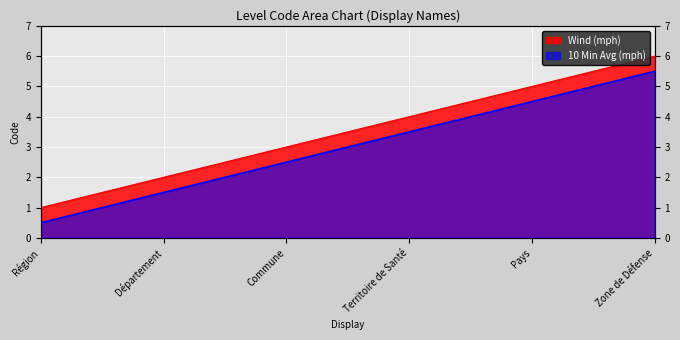

What is the smallest value displayed?

1